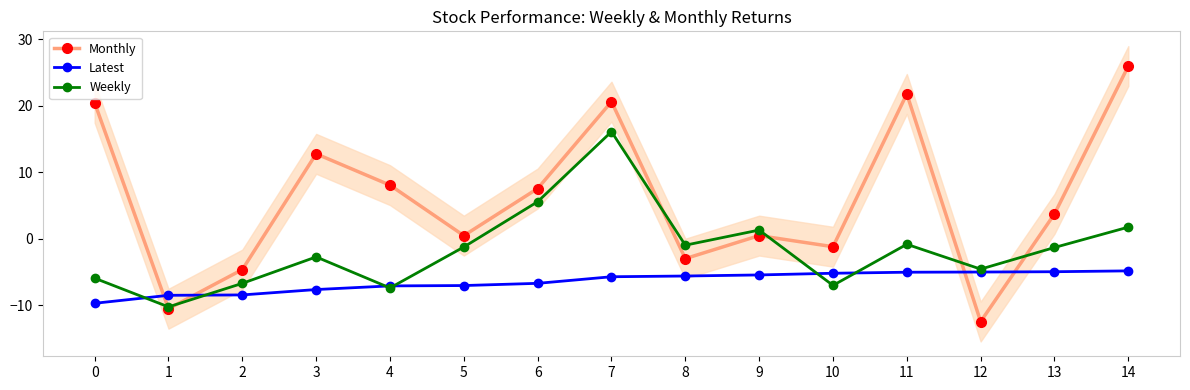

Which series has the largest total across all categories?

Monthly